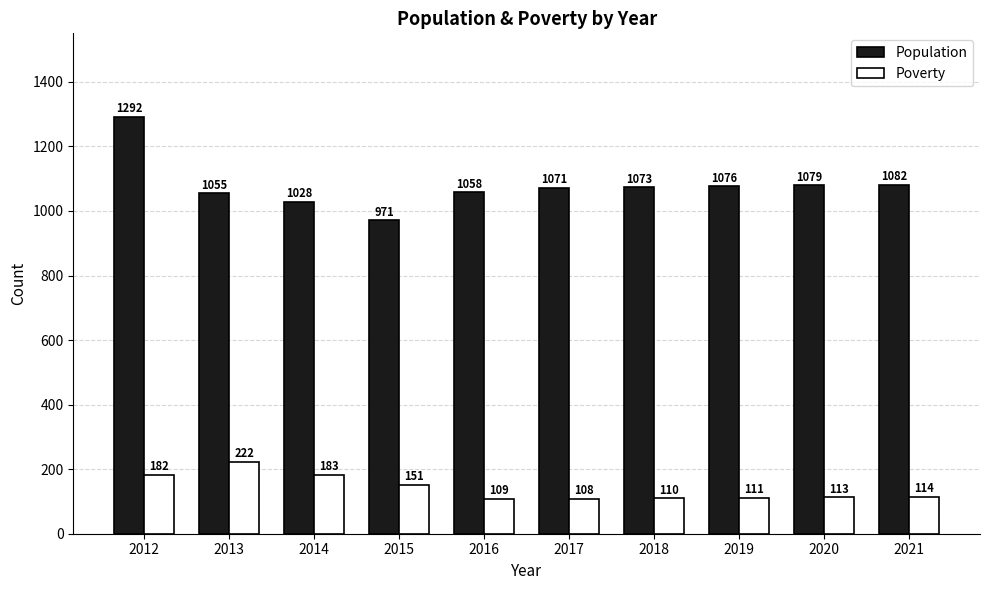

What is the sum of all Population values?

10785